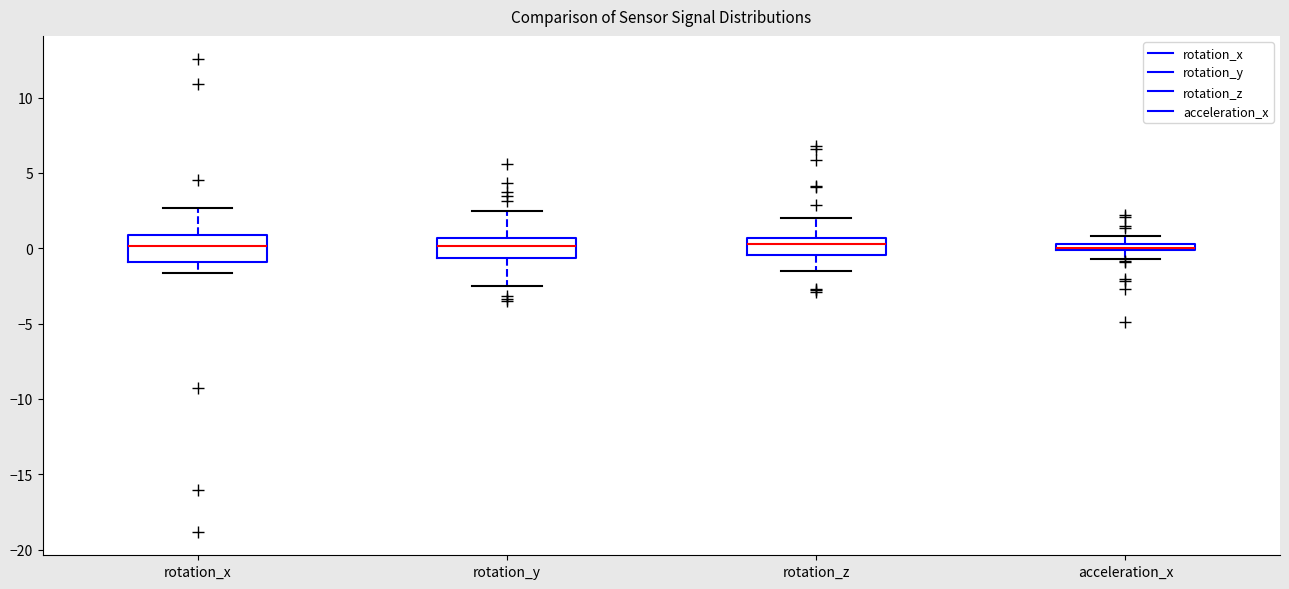

Where does the lower whisker of the box for rotation_y end on the y-axis? The values are not printed on the chart, so give them approximately, as read against the axis.

-2.5